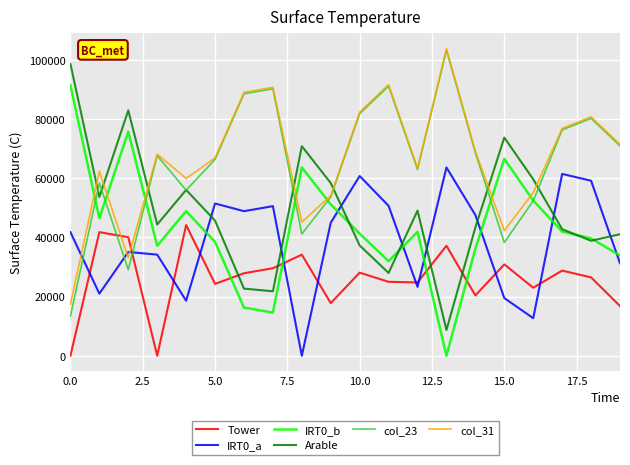

How many lines are shown in the chart?

6